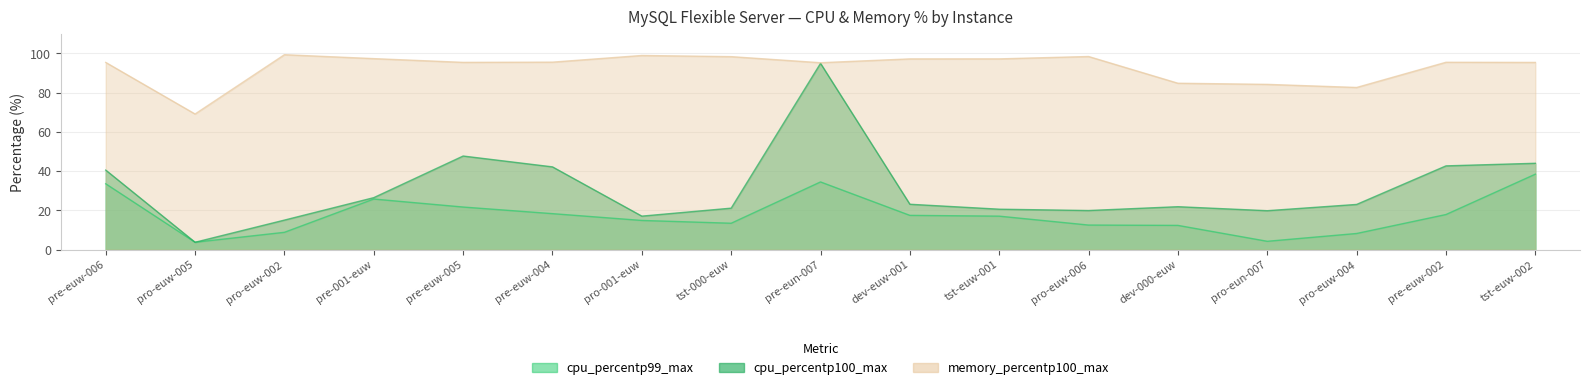

The value of cpu_percentp100_max at pro-eun-007 is 19.8. True or false?

True